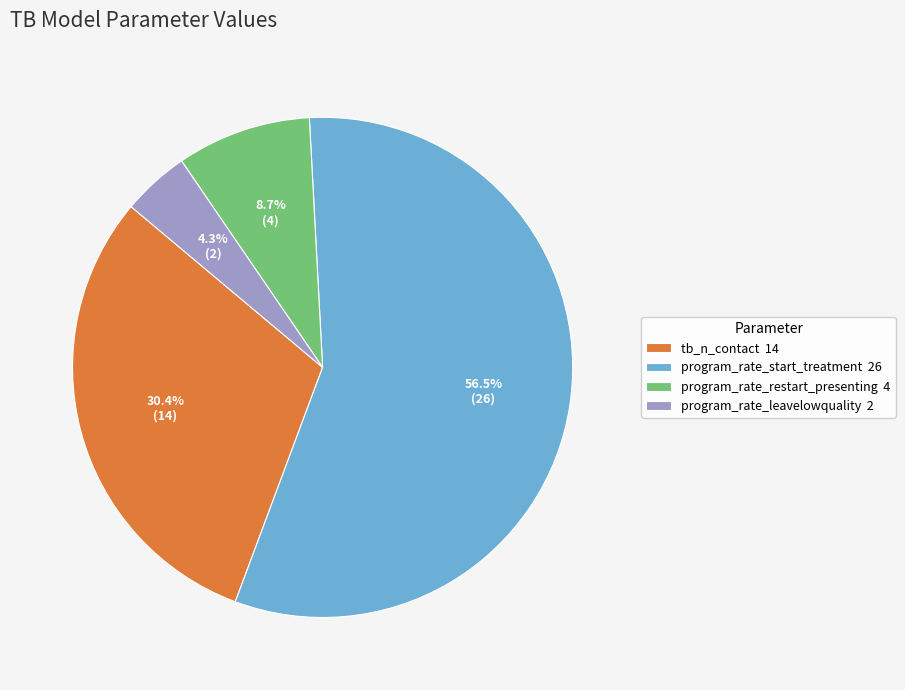

Which slice is the largest?

program_rate_start_treatment